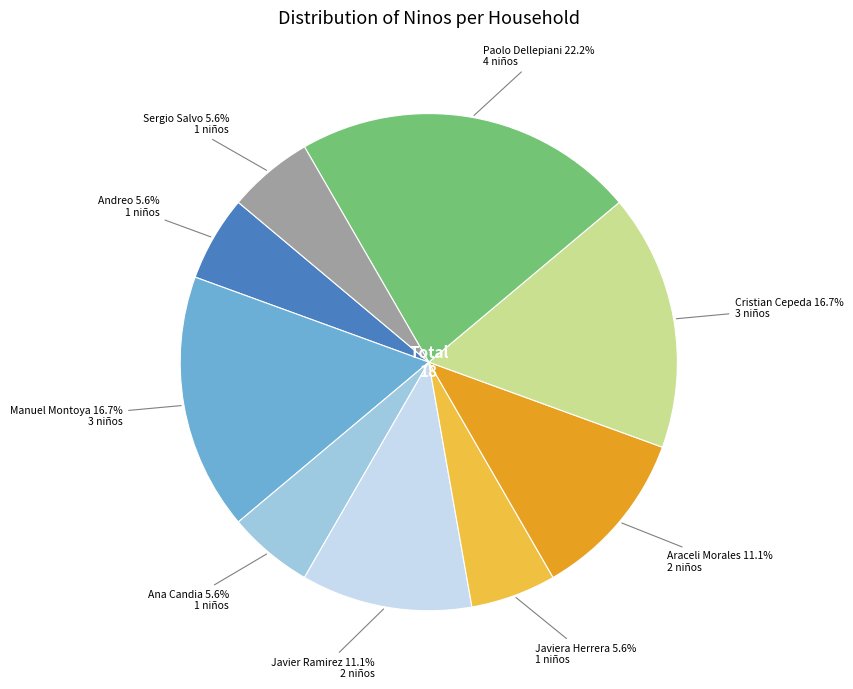

Does any single category account for the majority?

No